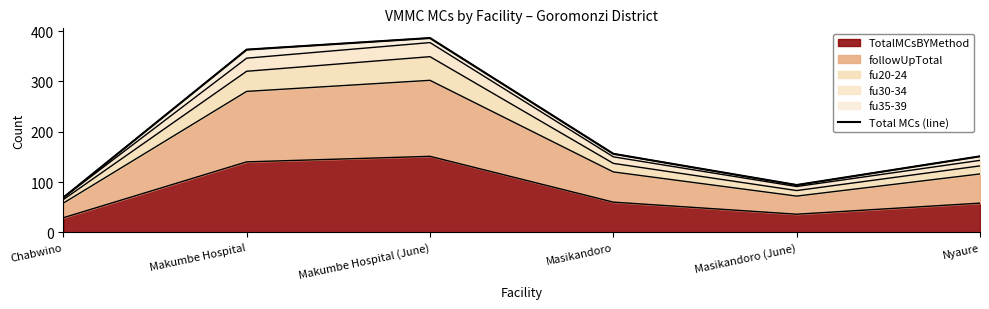

True or false: the data shows 62 at Masikandoro.

False